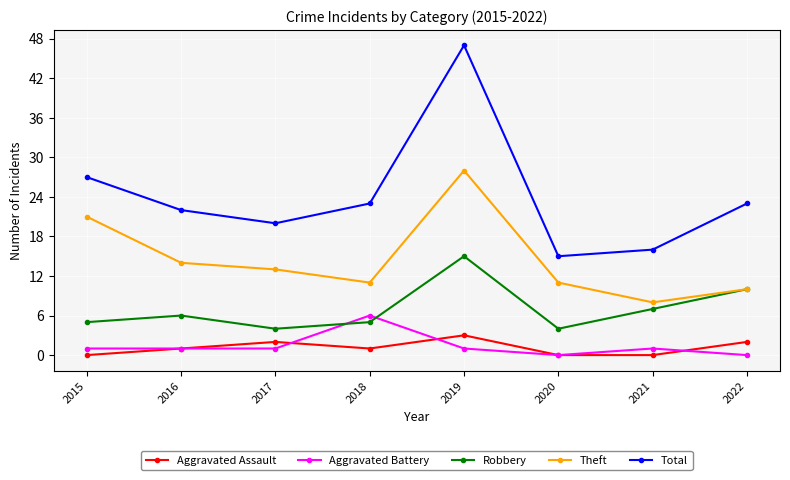

What is the difference between the second highest and minimum values in the Total series?

12